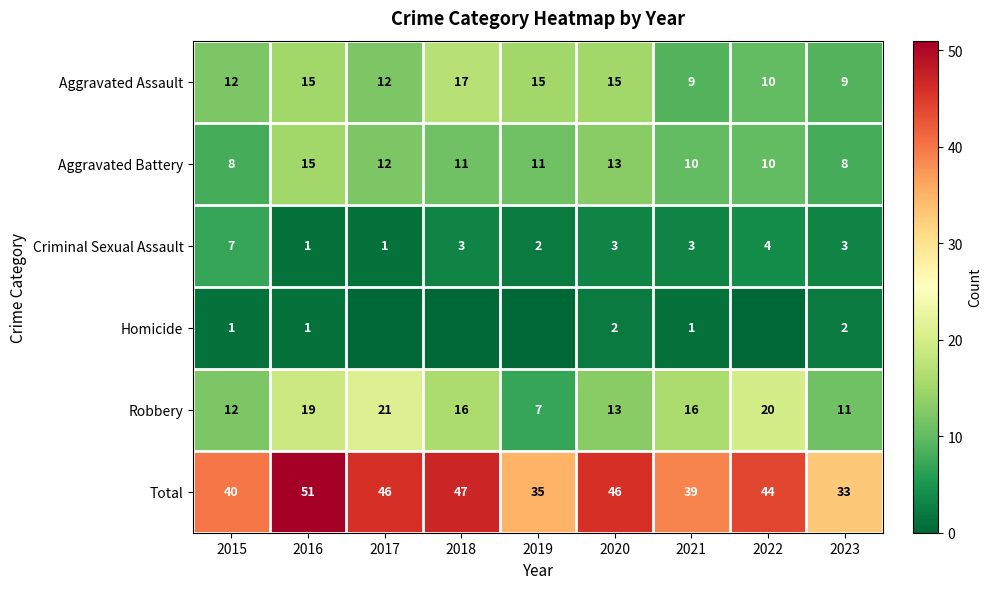

At which label does Aggravated Battery reach its peak?

2016